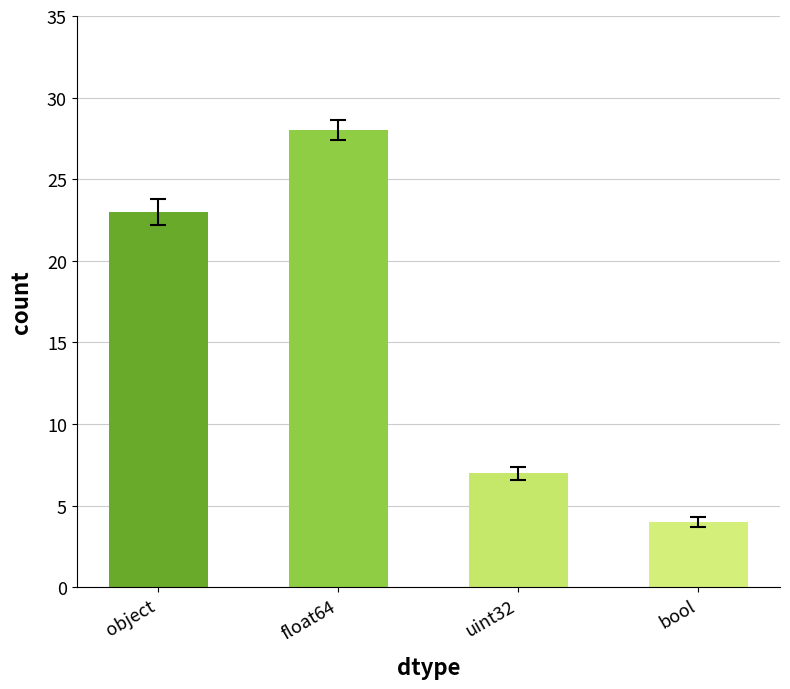

Is it true that the value at uint32 is 7?

True